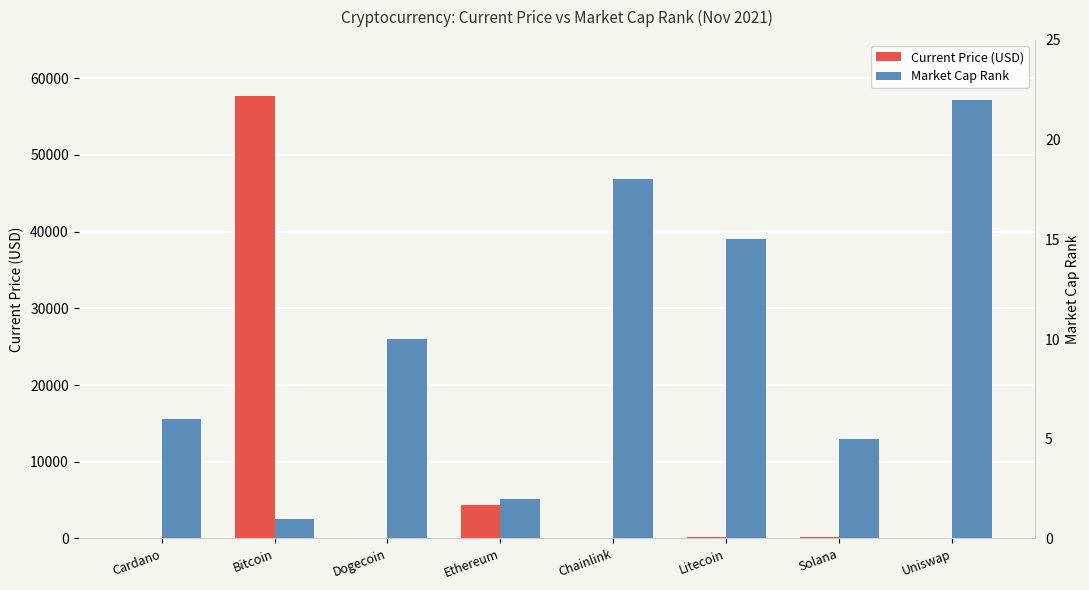

At how many categories does at least one series exceed 33675?

1